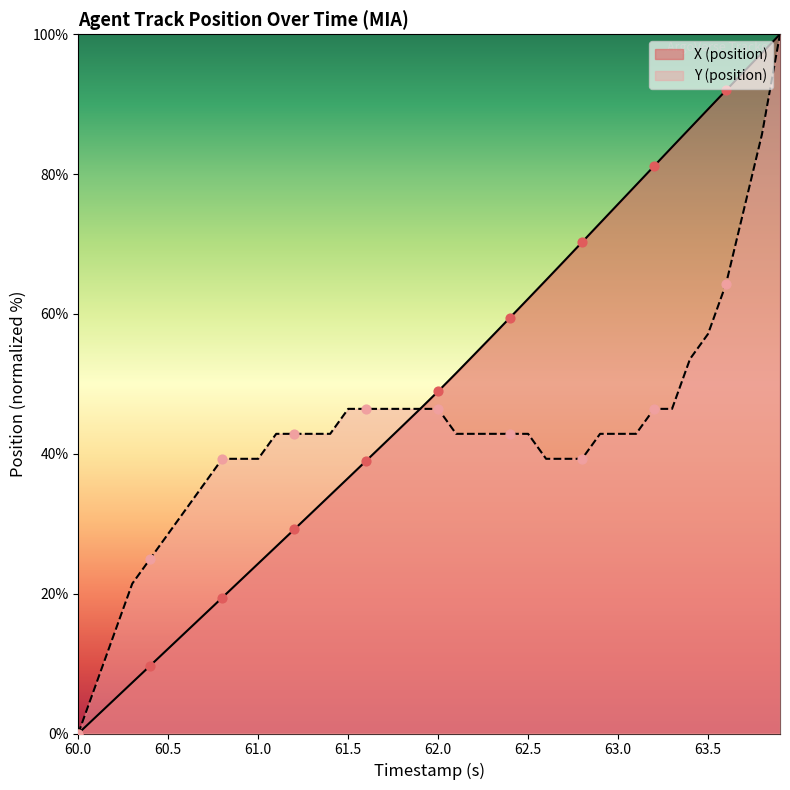

Which series contains the lowest Y value?

X (position)